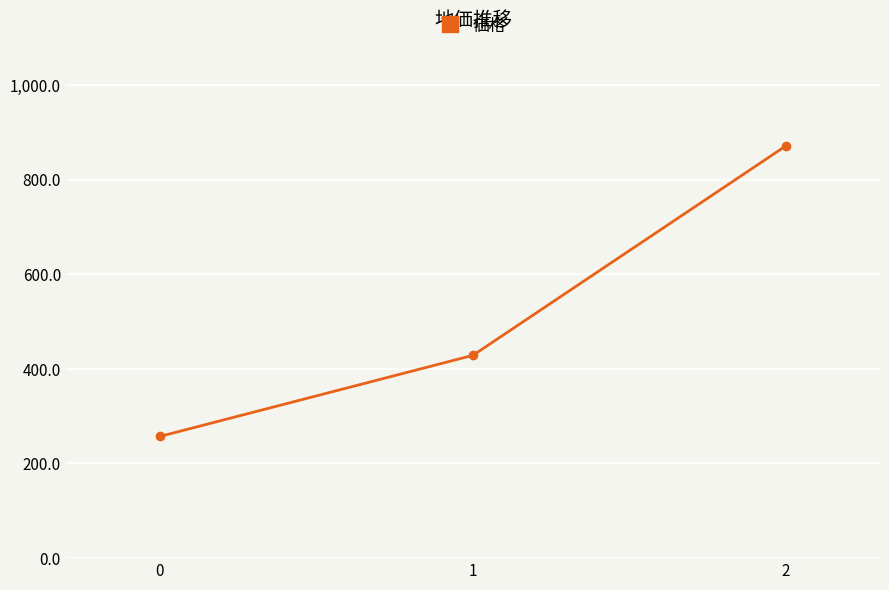

List the labels in order of value, largest first.

2, 1, 0